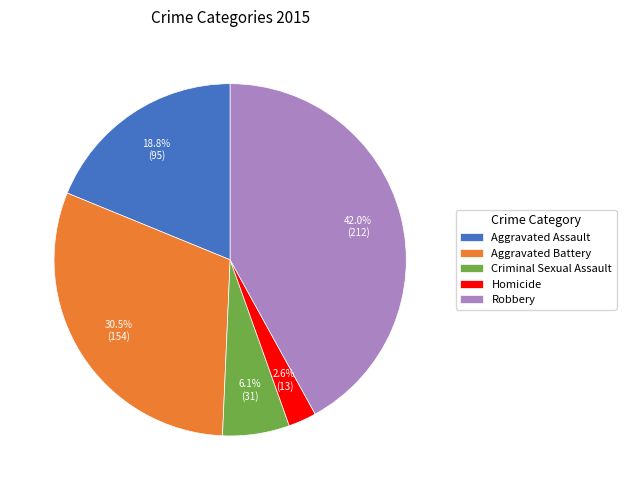

What is the ratio of the value at Aggravated Battery to the value at Robbery?

0.7